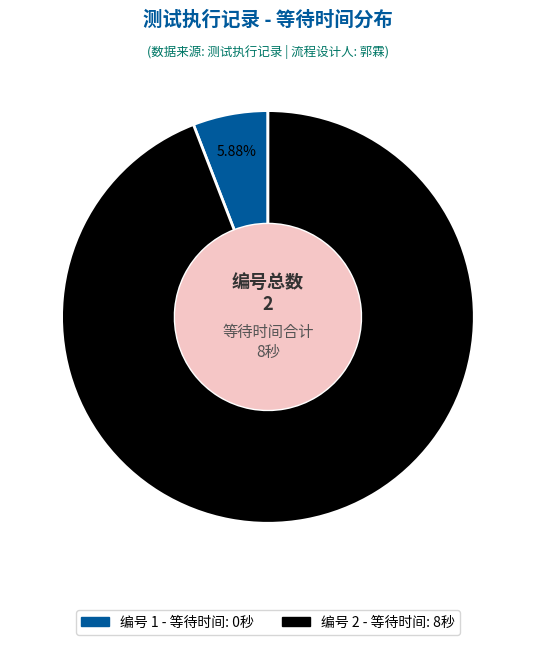

Is there a majority slice in this chart?

Yes